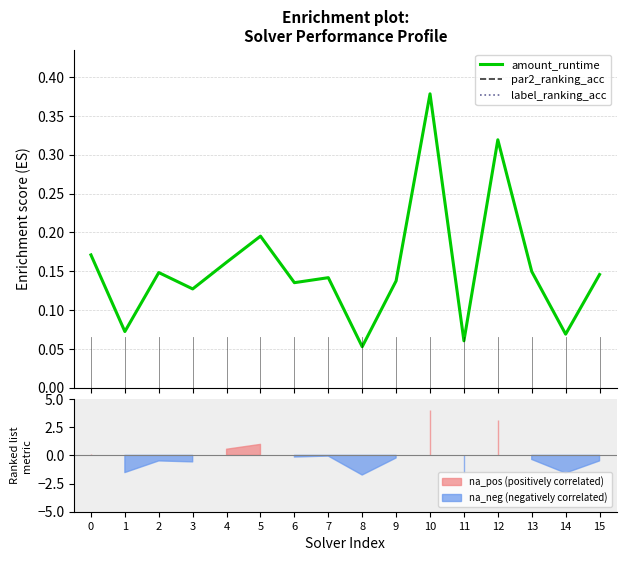

At which category is the sum across all series the highest?

10